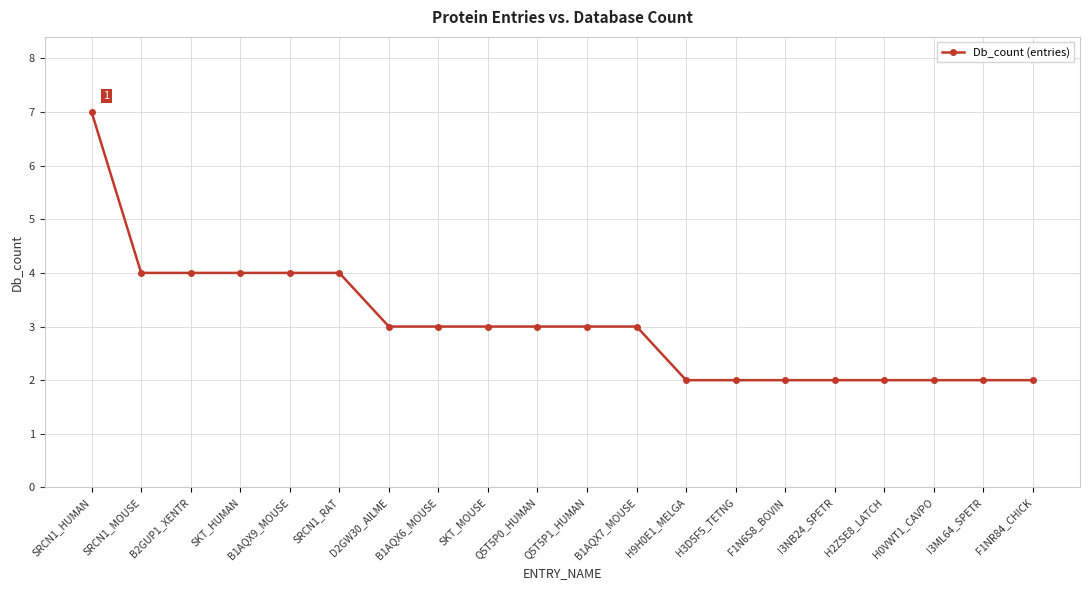

What is the sum of all values?

61